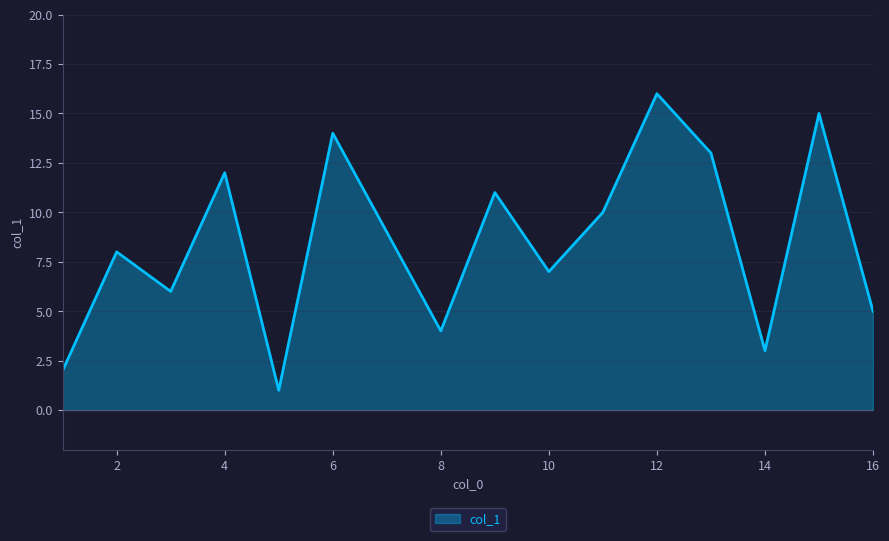

What is the difference between the maximum and minimum values?

15